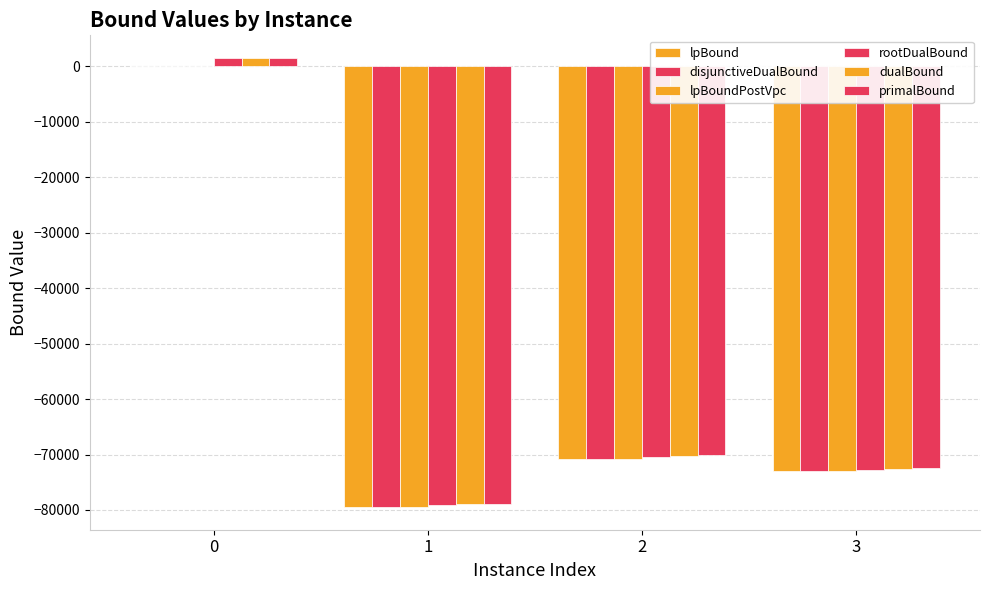

Which series changed the most between 2 and 3?

dualBound